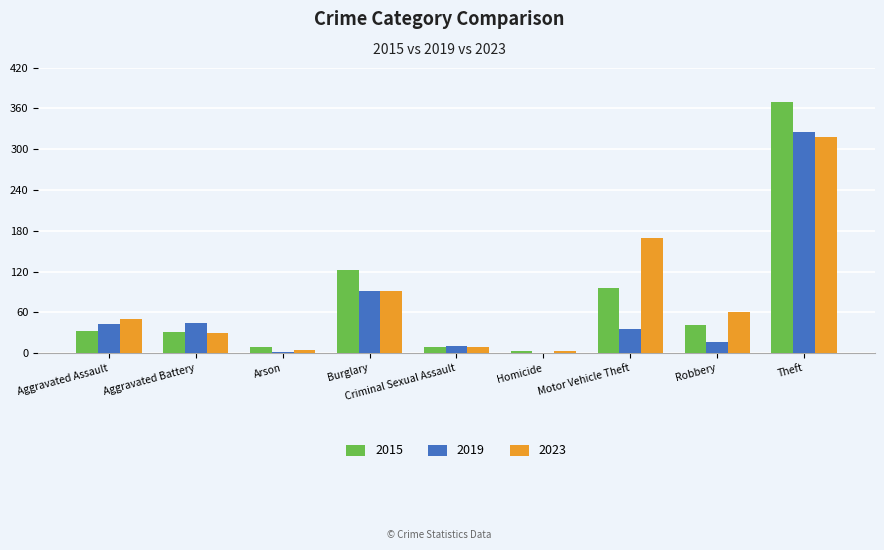

What is the highest value of the 2019 series?

325